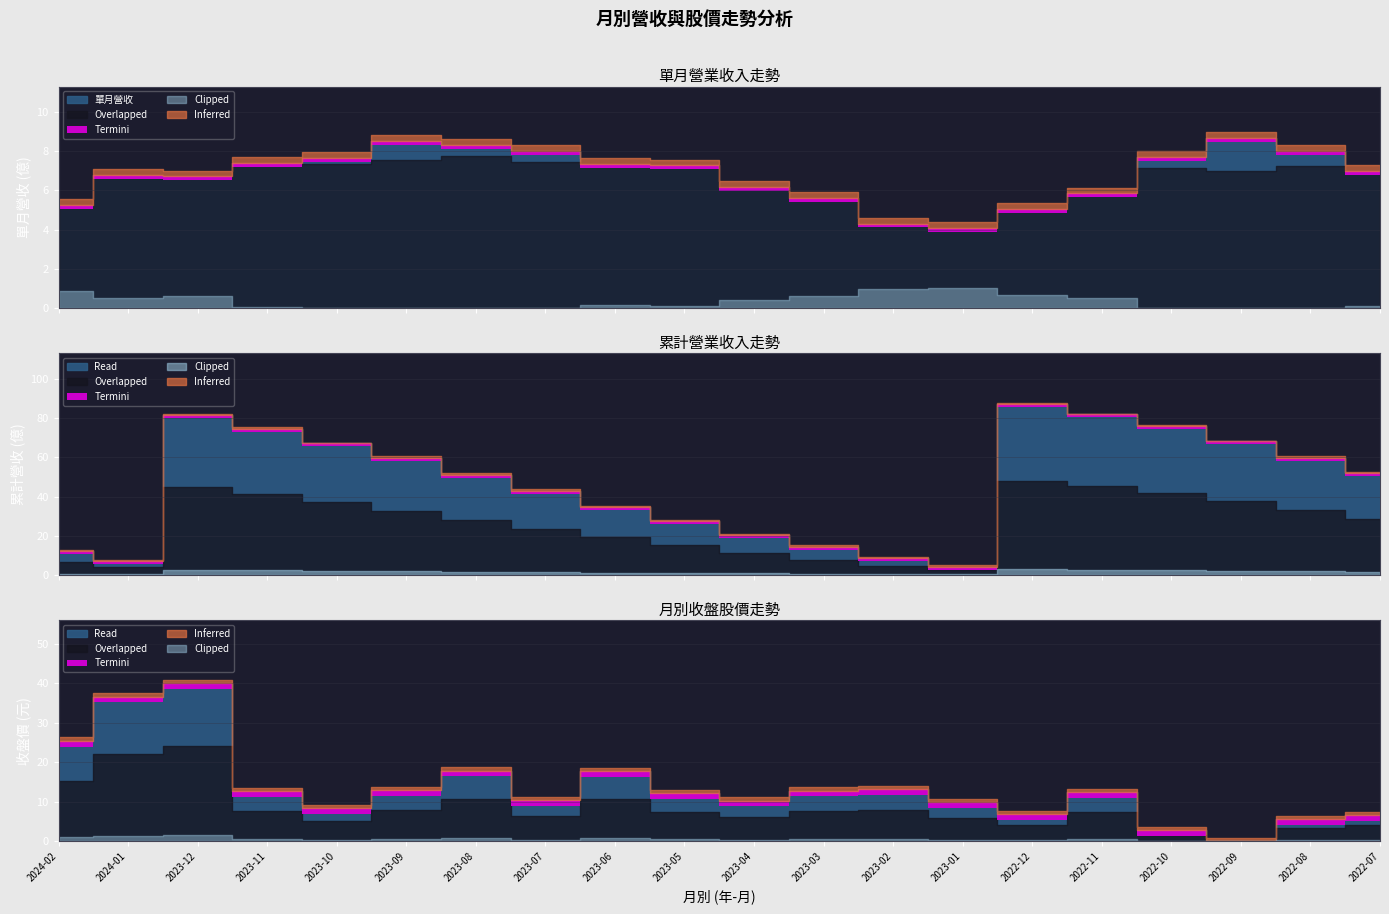

Between 2023-03 and 2022-10, which is larger?

2022-10